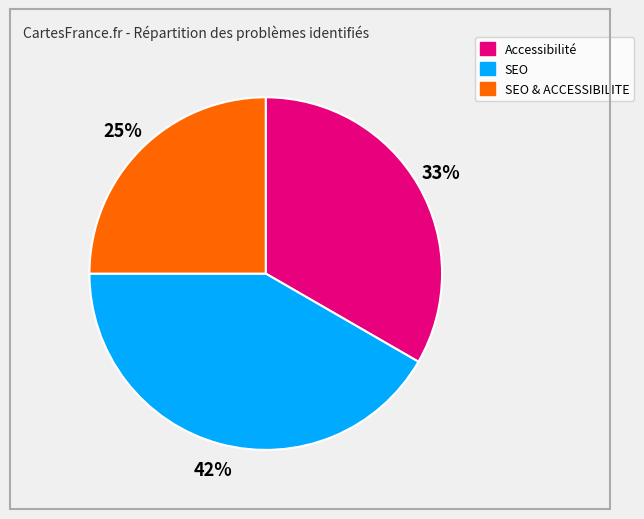

How many slices are in this pie chart?

3